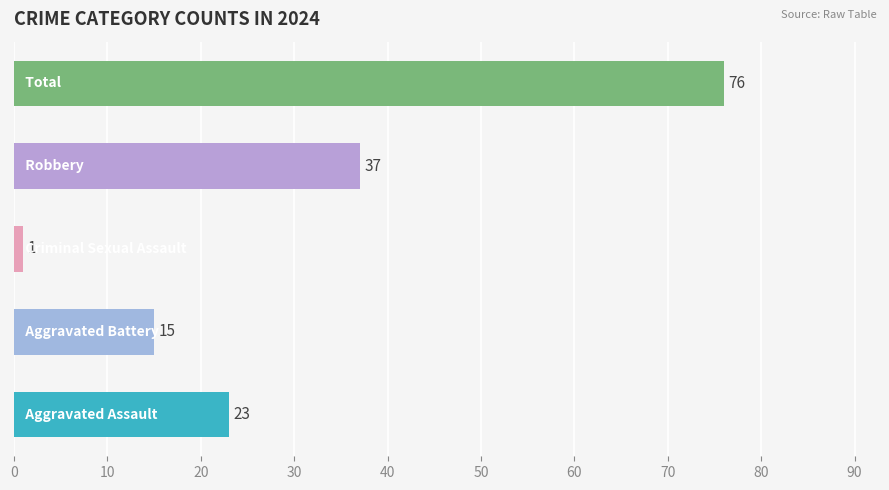

Count the number of categories in the chart.

5